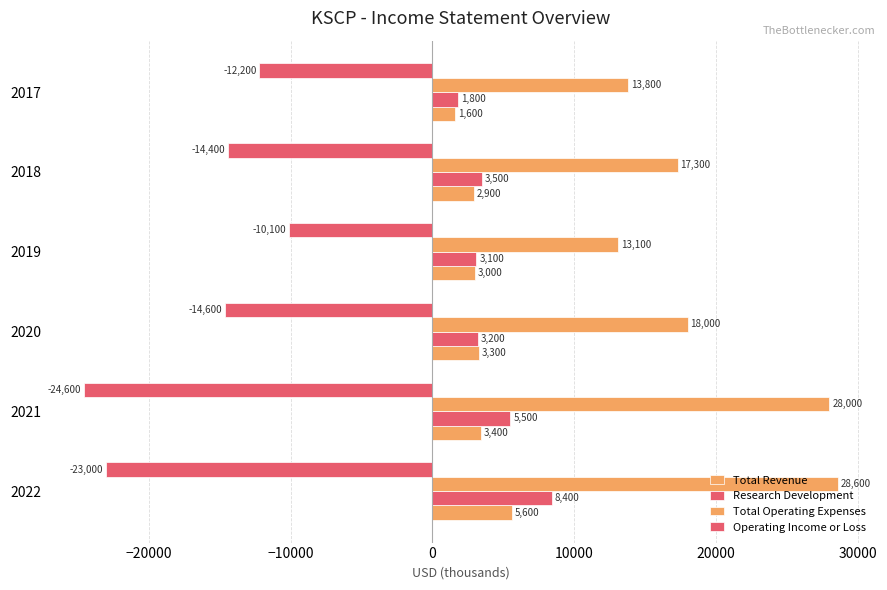

What position from the left is −20000?

2